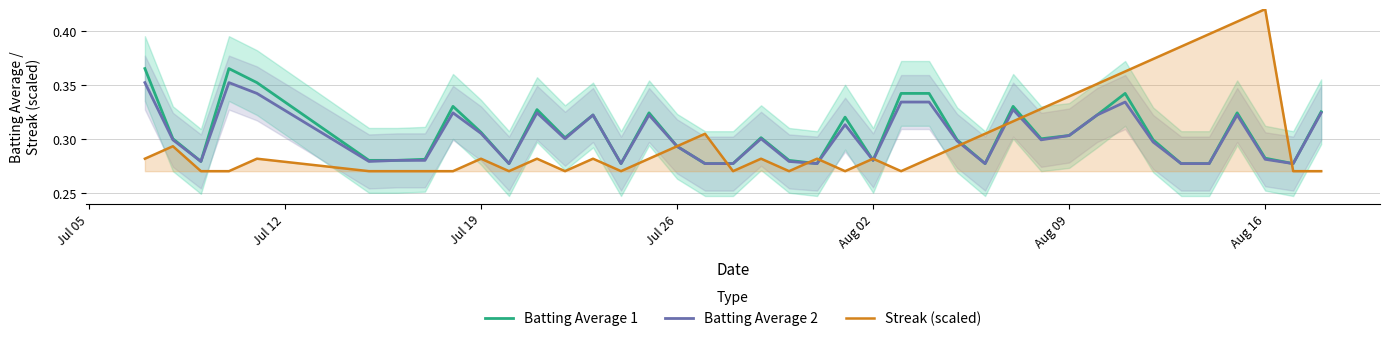

How many data points does each series have?

40